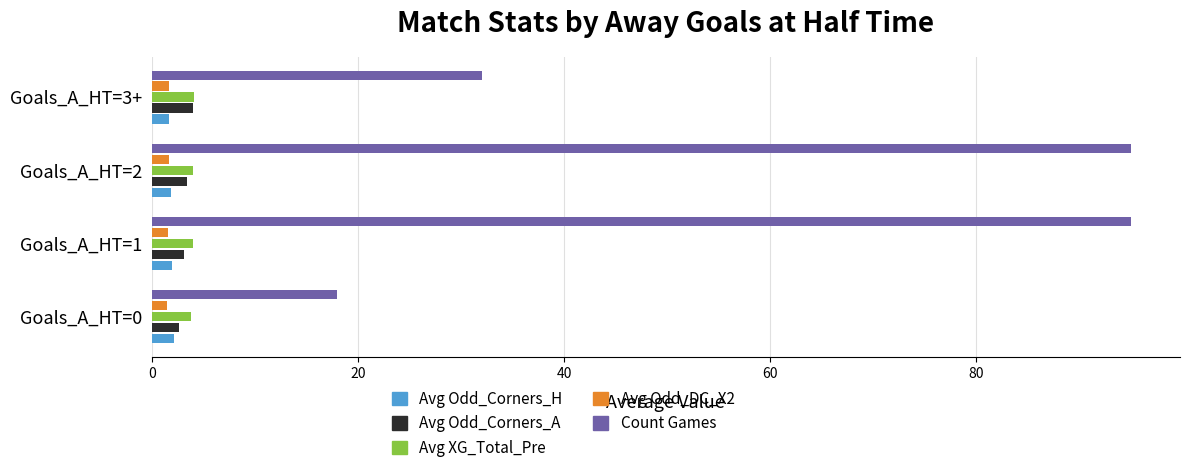

What is the sum of all Avg Odd_DC_X2 values?

6.3